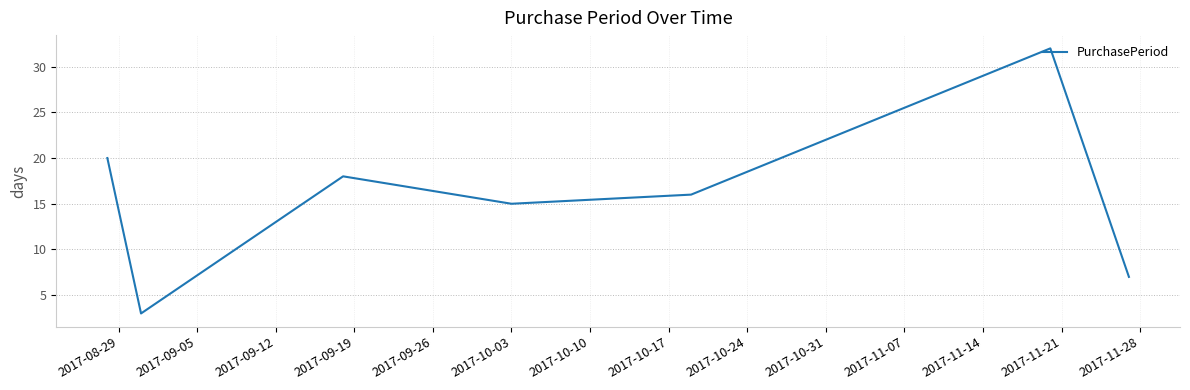

How many interior local peaks (higher than both neighbors) does the data have?

2